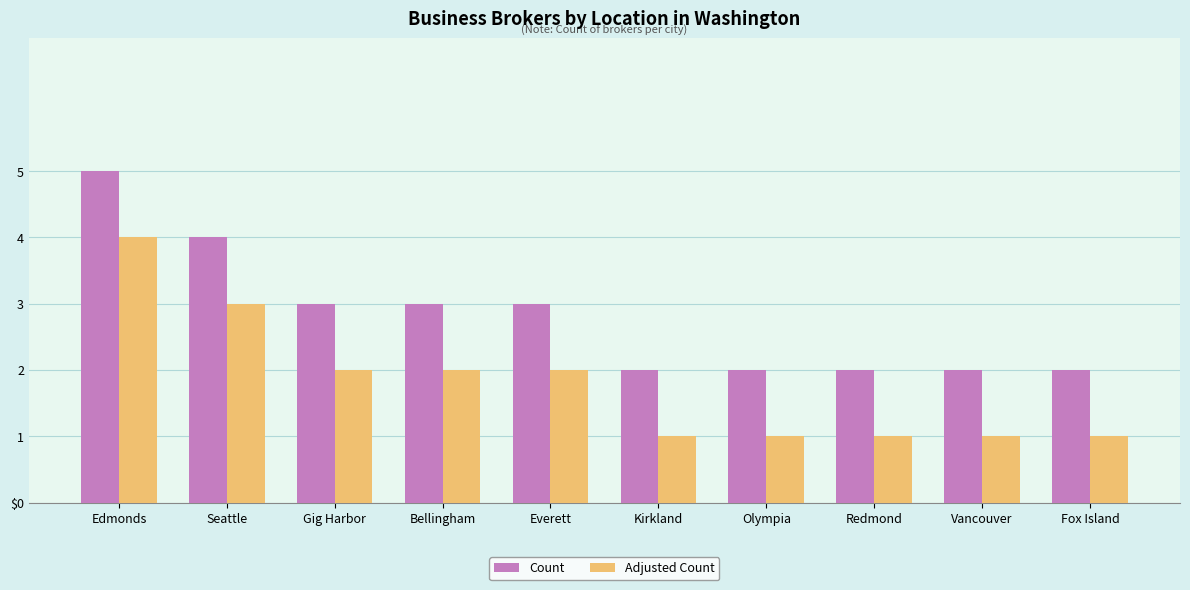

What are all the series names shown in the legend?

Count, Adjusted Count